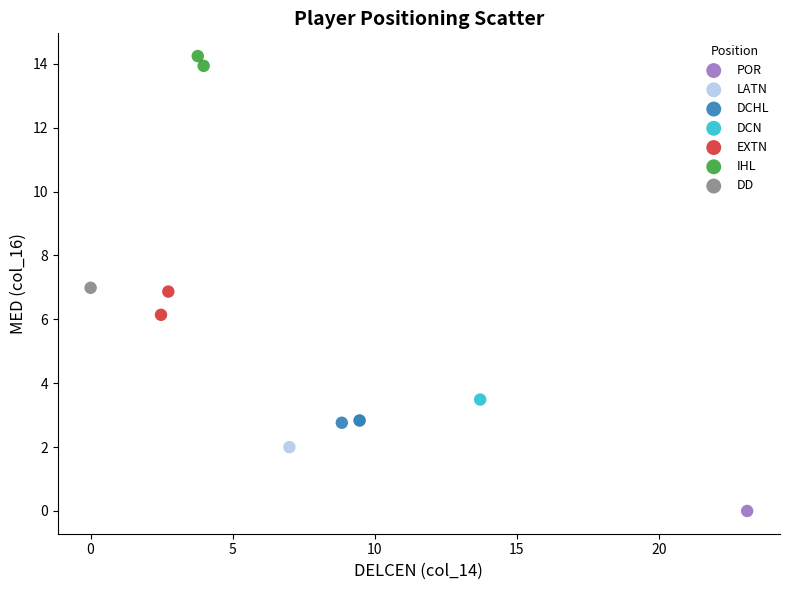

Which series contains the highest Y value?

IHL